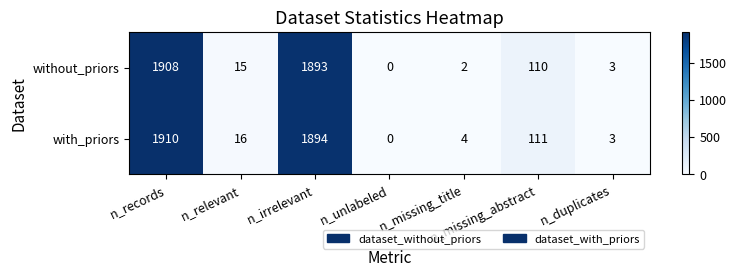

Which series has the largest total across all categories?

with_priors